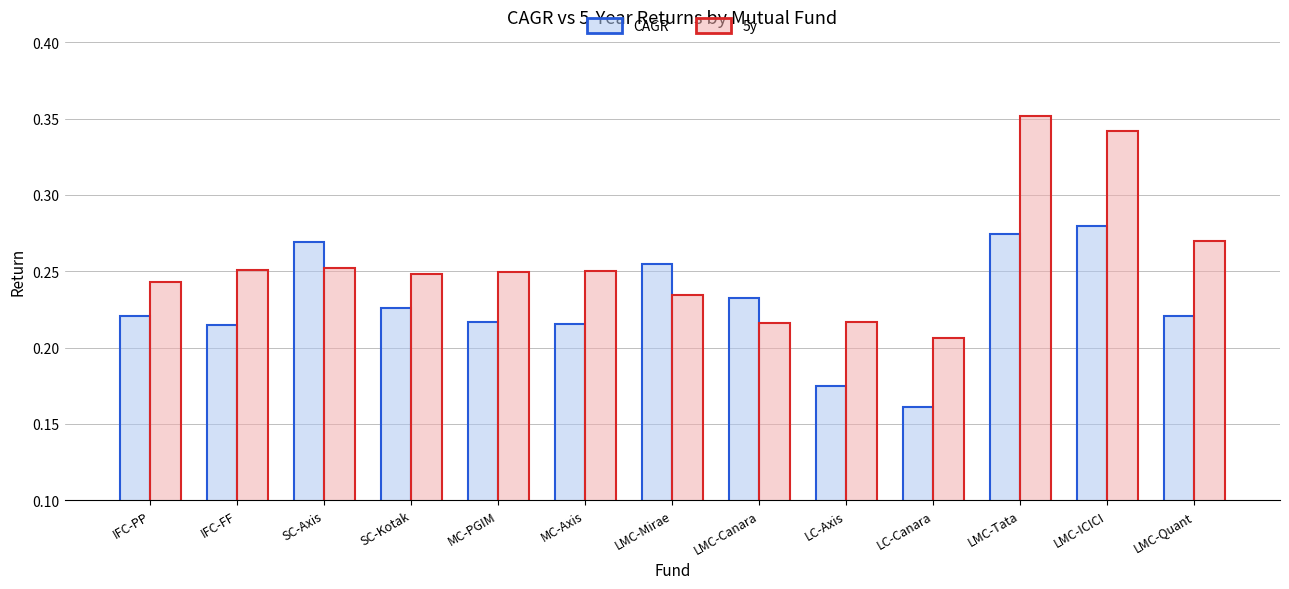

What position from the right is IFC-FF?

12